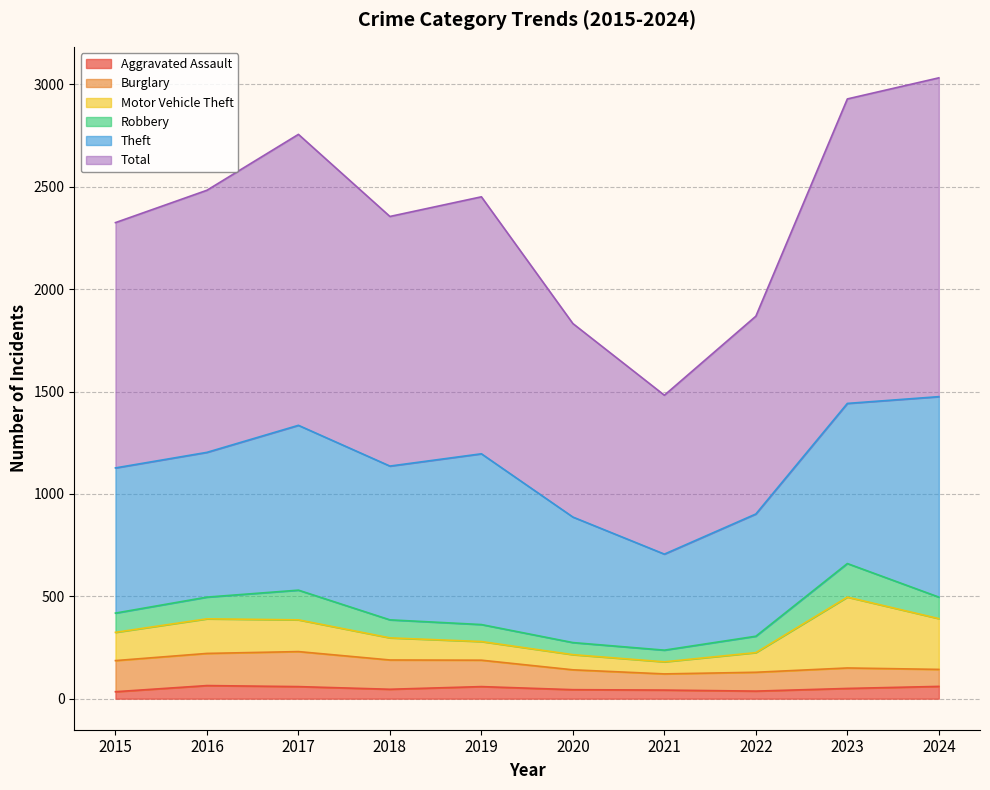

Reading left to right, transcribe all the data shown in this chart.

Aggravated Assault: 2015=34	2016=64	2017=59	2018=46	2019=59	2020=44	2021=42	2022=37	2023=50	2024=60
Burglary: 2015=152	2016=157	2017=171	2018=143	2019=129	2020=97	2021=79	2022=92	2023=100	2024=83
Motor Vehicle Theft: 2015=138	2016=169	2017=155	2018=108	2019=91	2020=74	2021=59	2022=96	2023=346	2024=248
Robbery: 2015=94	2016=106	2017=145	2018=88	2019=83	2020=59	2021=57	2022=80	2023=164	2024=105
Theft: 2015=709	2016=707	2017=805	2018=751	2019=834	2020=613	2021=469	2022=597	2023=782	2024=979
Total: 2015=1198	2016=1280	2017=1421	2018=1219	2019=1255	2020=945	2021=776	2022=966	2023=1487	2024=1557